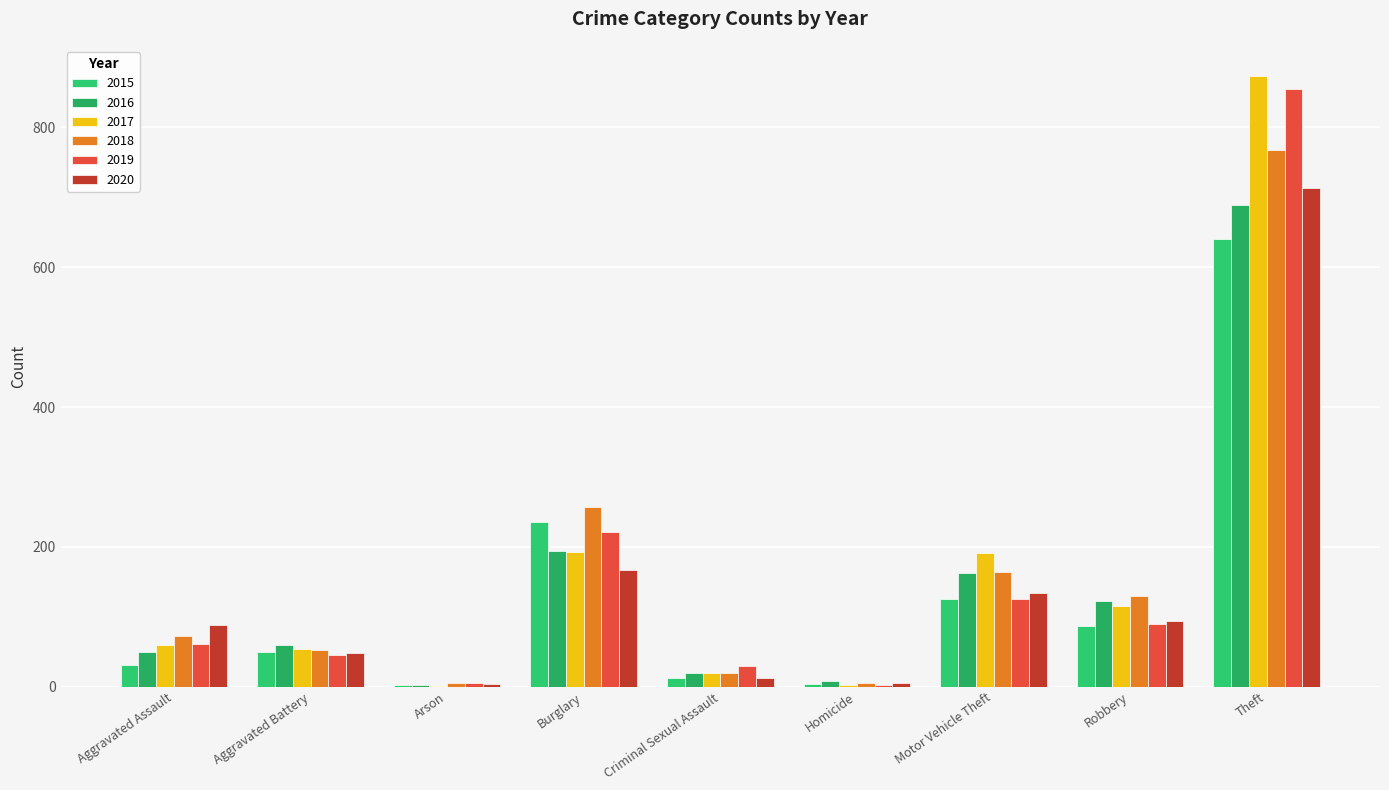

What is the difference between the 2015 values at Aggravated Assault and Burglary?

205